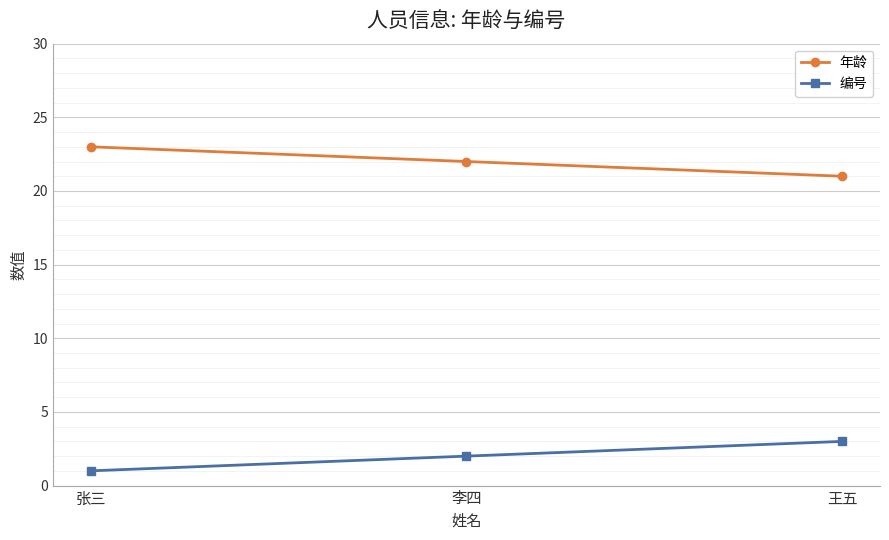

What is the approximate value of 年龄 at 李四?

22